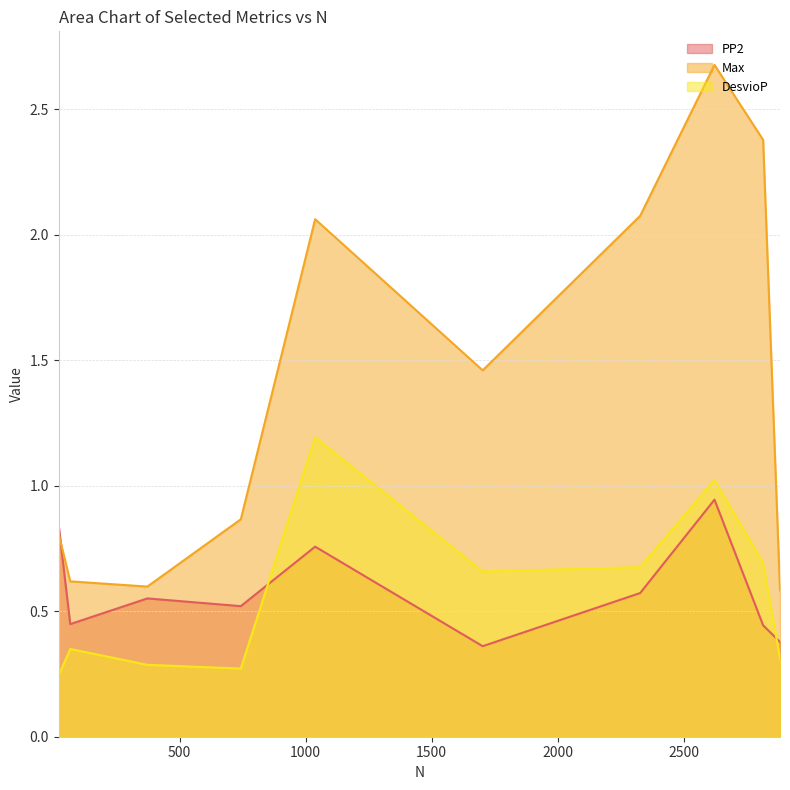

Rank the series by their maximum value, from lowest to highest.

PP2, DesvioP, Max